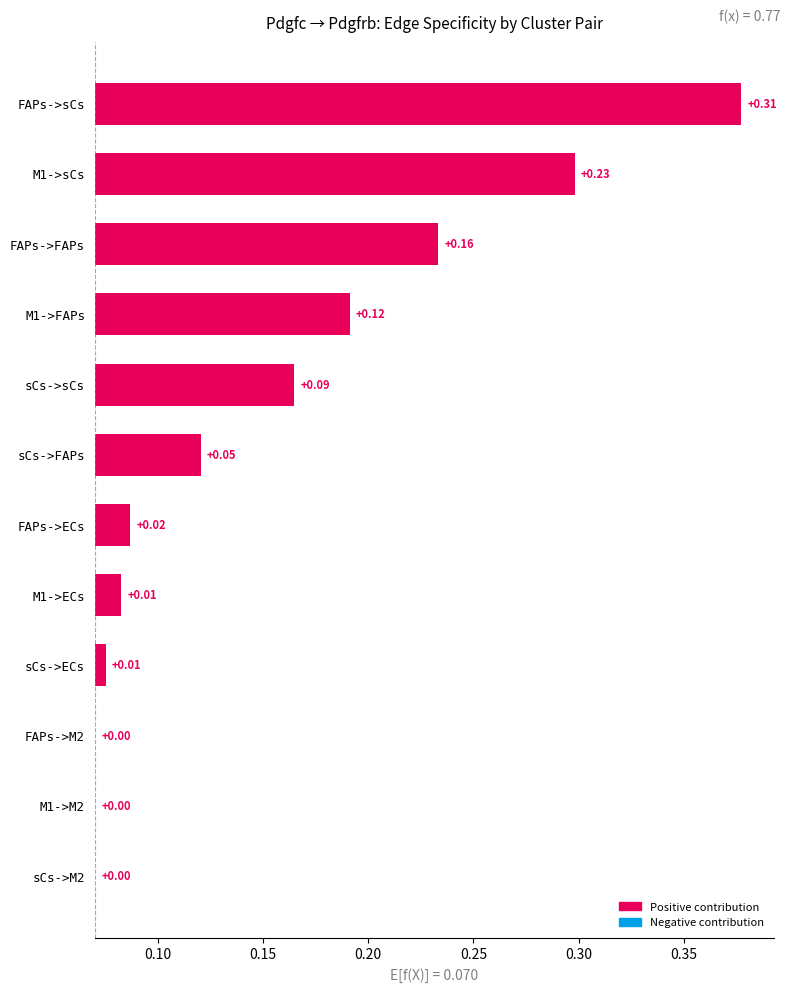

What is the difference between the values at sCs->M2 and M1->sCs?

0.2